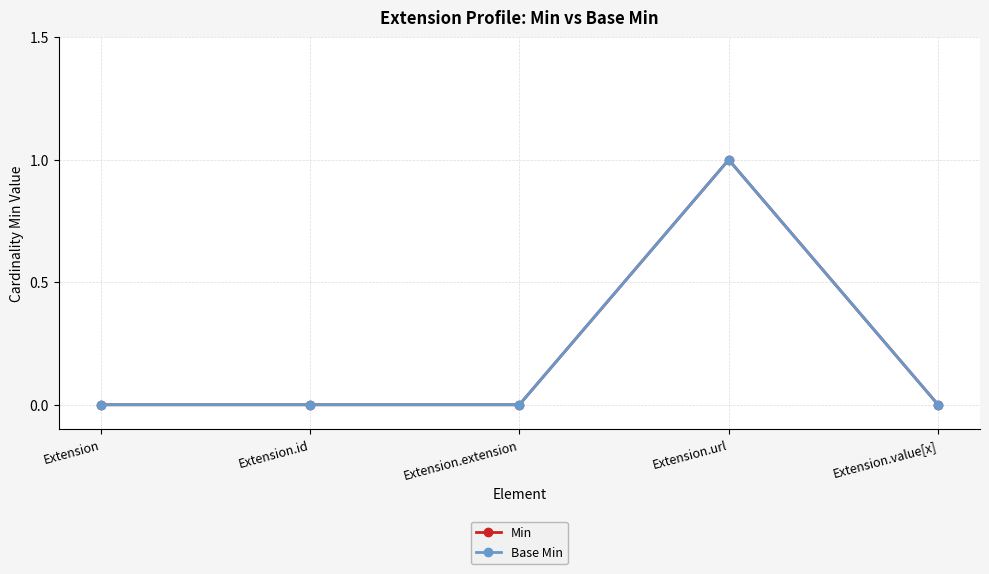

Does the chart have visible grid lines?

Yes